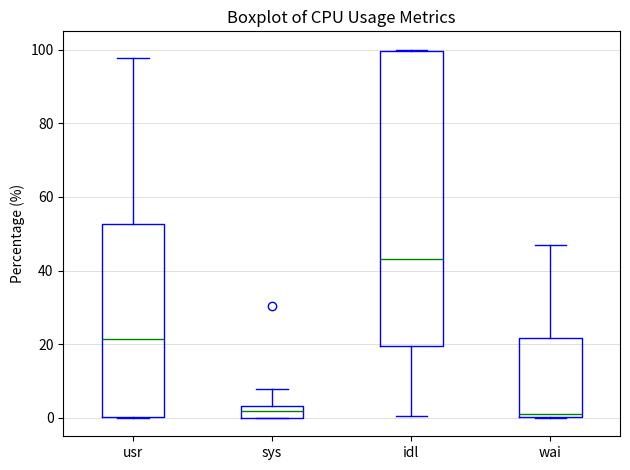

Reading left to right, read every box against the y-axis: the position of its median line, the range the box covers, and the ends of its whiskers. The values are not printed on the chart, so give them approximately, as read against the axis.

usr: median 22, box 0 to 52, whiskers 0 to 98
sys: median 2, box 0 to 4, whiskers 0 to 8
idl: median 44, box 20 to 100, whiskers 0 to 100
wai: median 2, box 0 to 22, whiskers 0 to 48